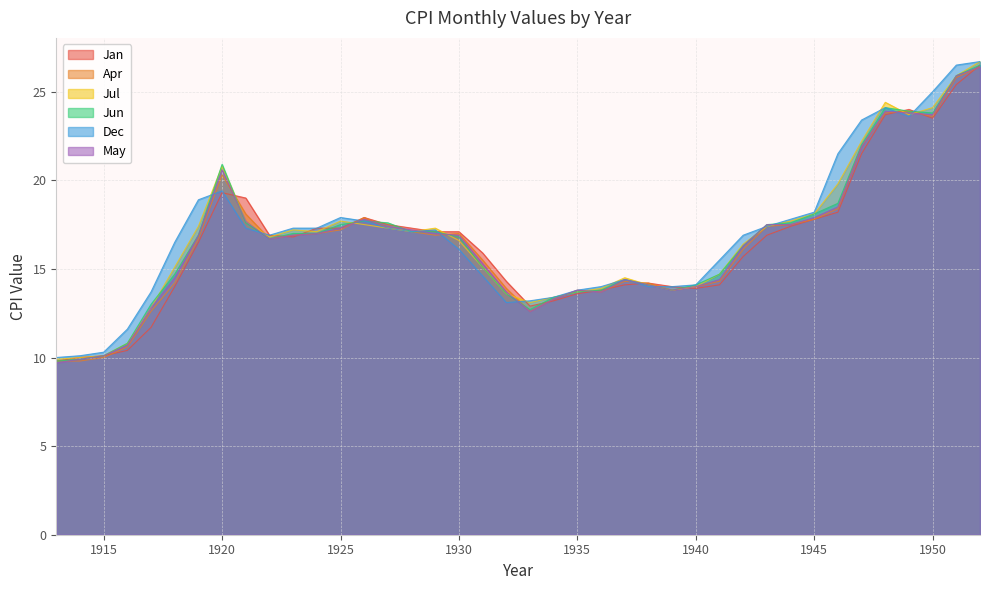

True or false: Jul has more than 1 points higher than both neighbors.

True